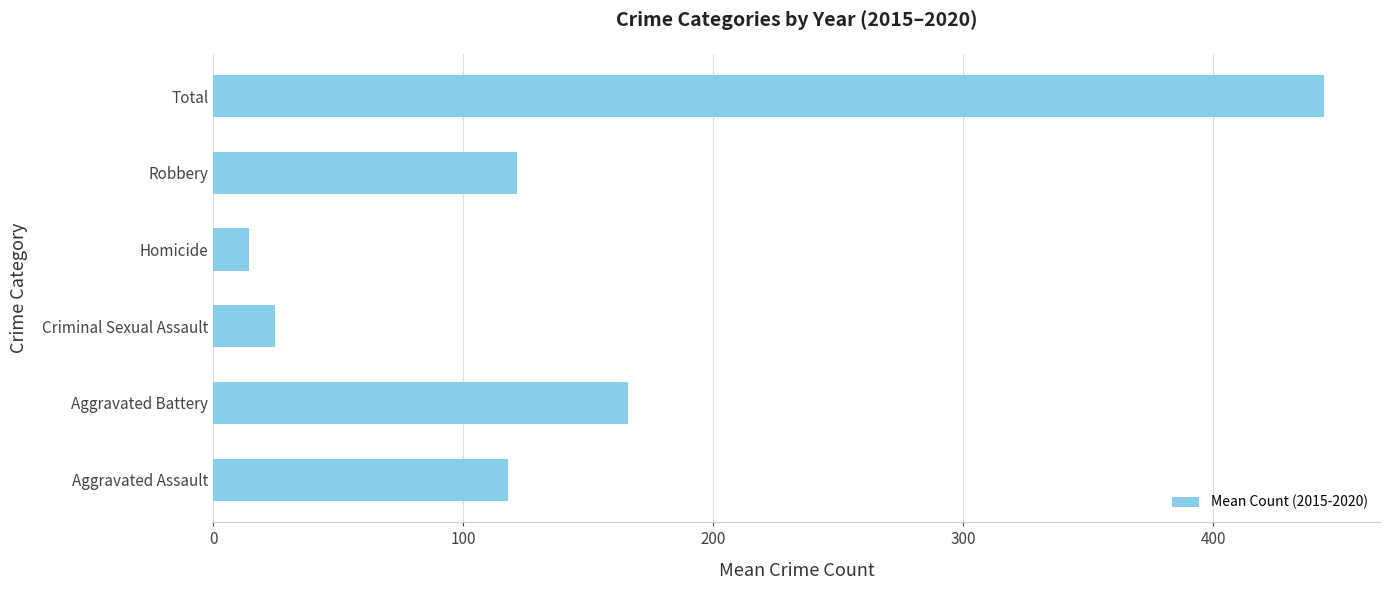

Reading bottom to top, extract all data points from this chart.

Aggravated Assault=117.8	Aggravated Battery=166.0	Criminal Sexual Assault=24.8	Homicide=14.3	Robbery=121.5	Total=444.5